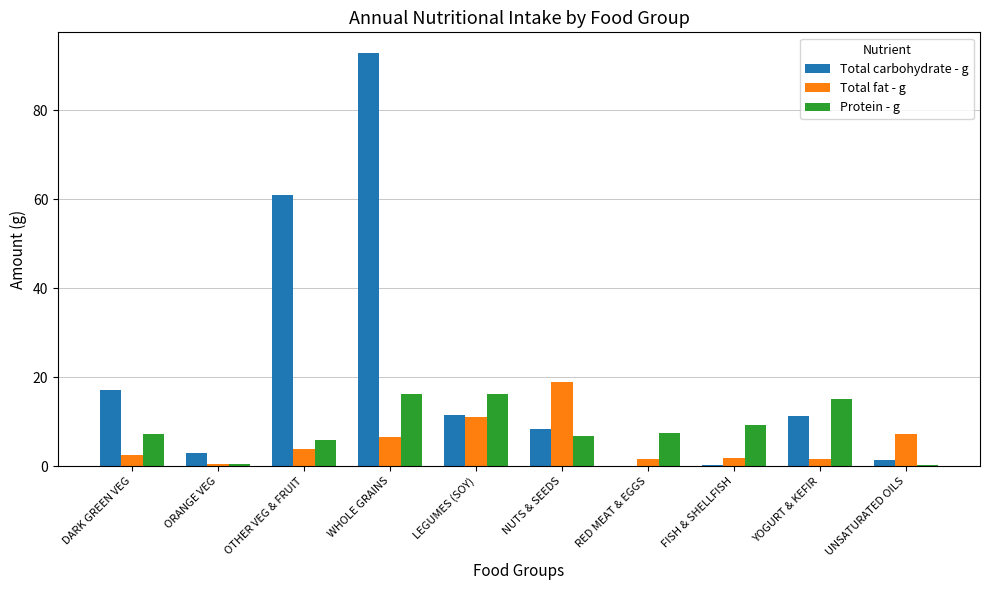

Read the Protein - g value at NUTS & SEEDS.

6.8